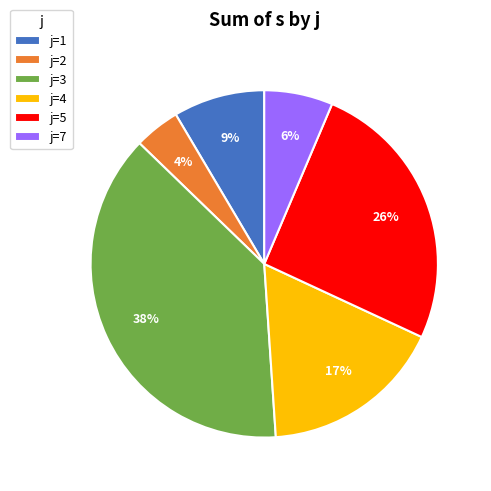

What is the smallest slice in the pie chart?

j=2